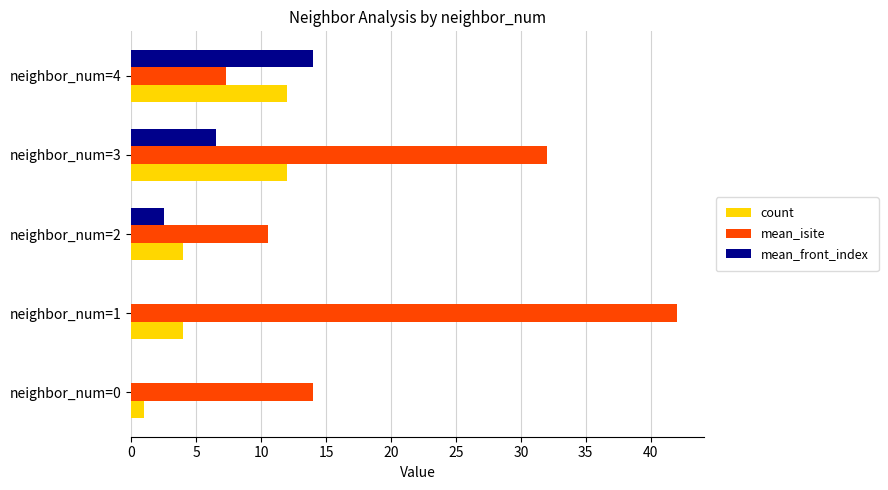

Which series has the largest range (max minus min)?

mean_isite